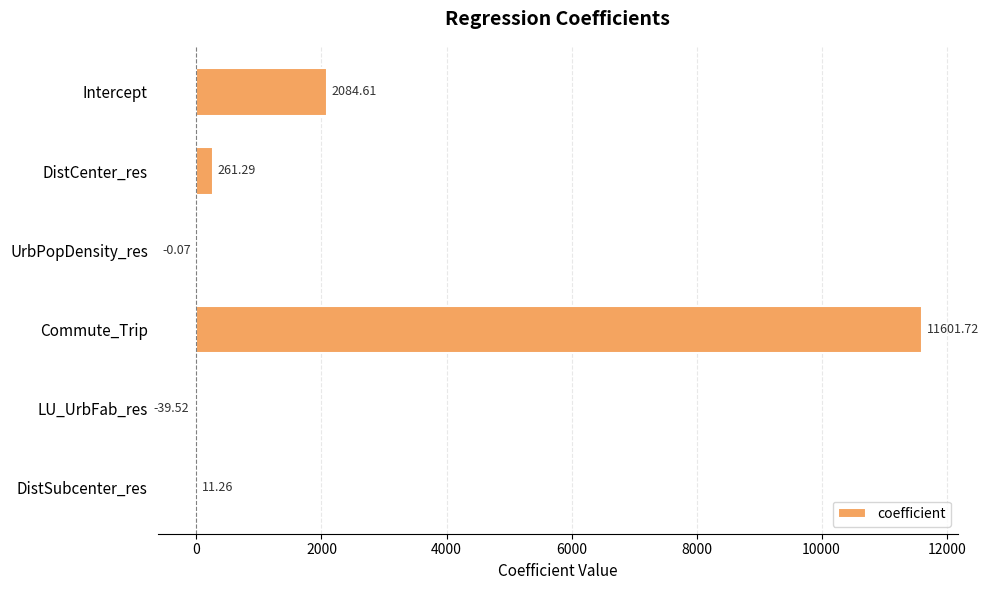

At which category does the chart reach its peak across all series?

Commute_Trip